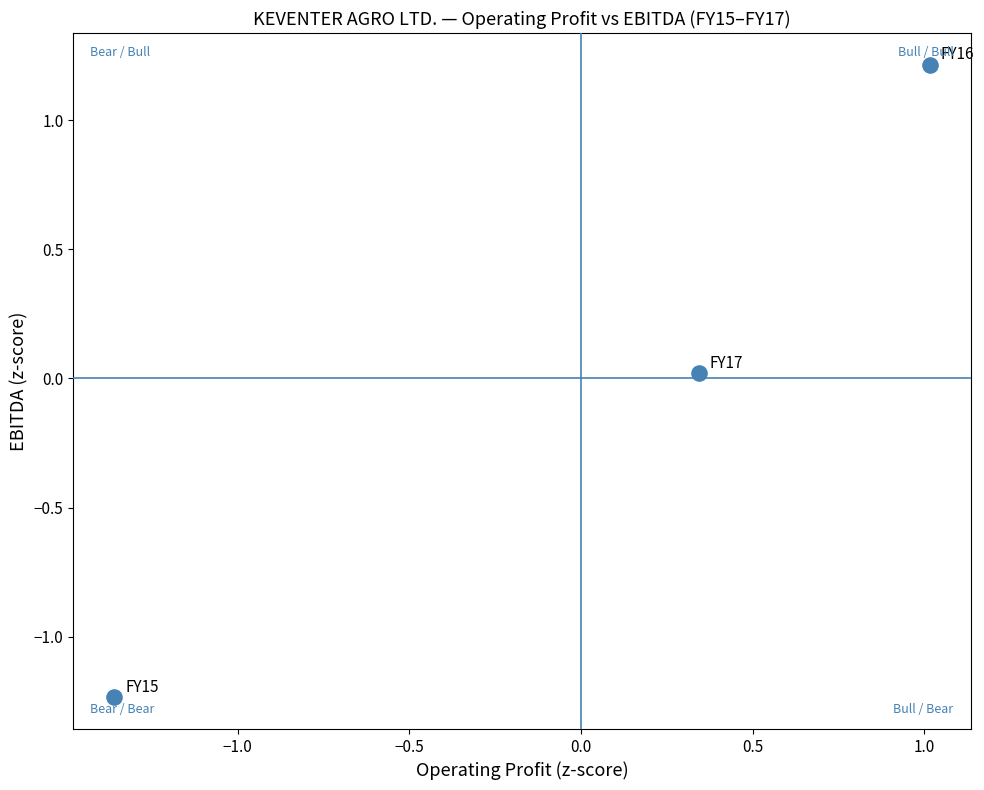

What is the range of X values (max minus min)?

2.4